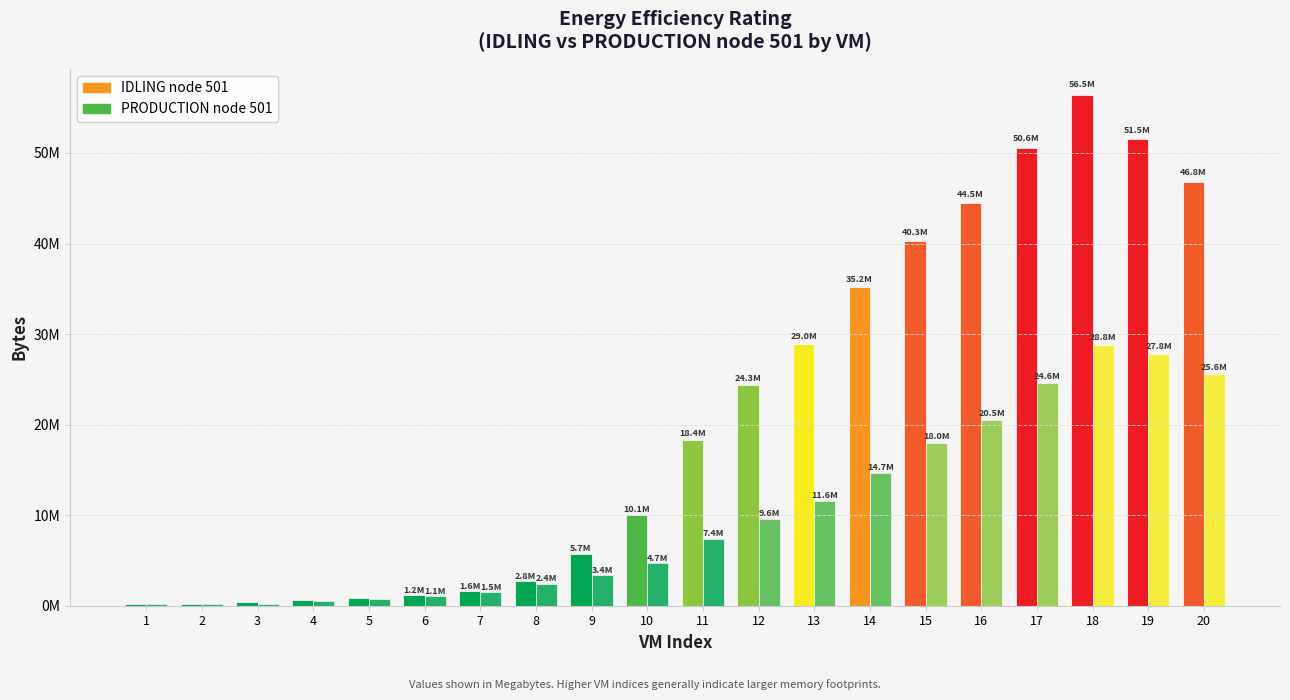

The PRODUCTION node 501 series shows 277399.2 at 5. True or false?

False